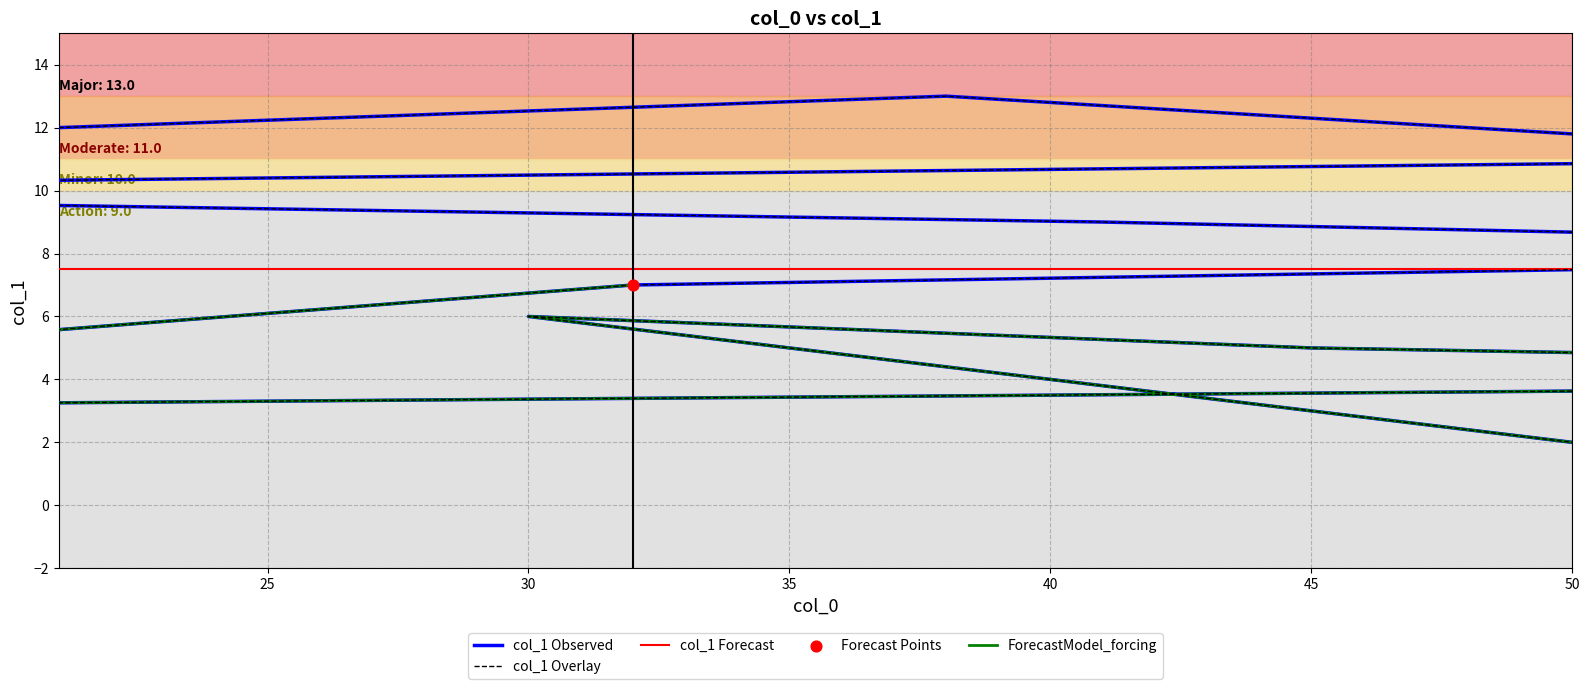

Which has a higher value, 41 or 1?

41